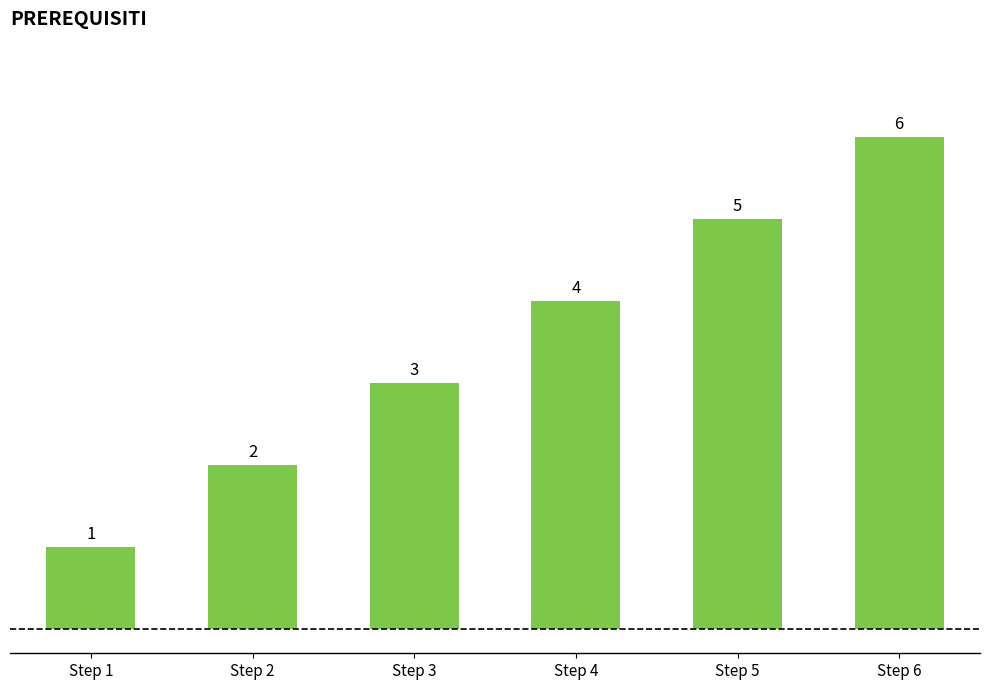

What is the value of the 6th bar from the left?

6